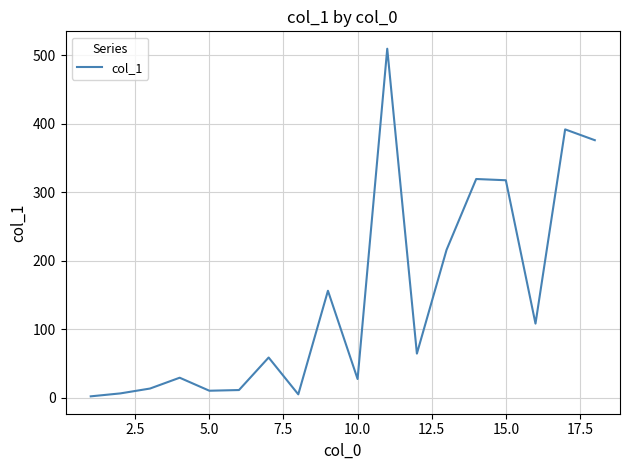

What is the difference between the maximum and minimum values?

507.7